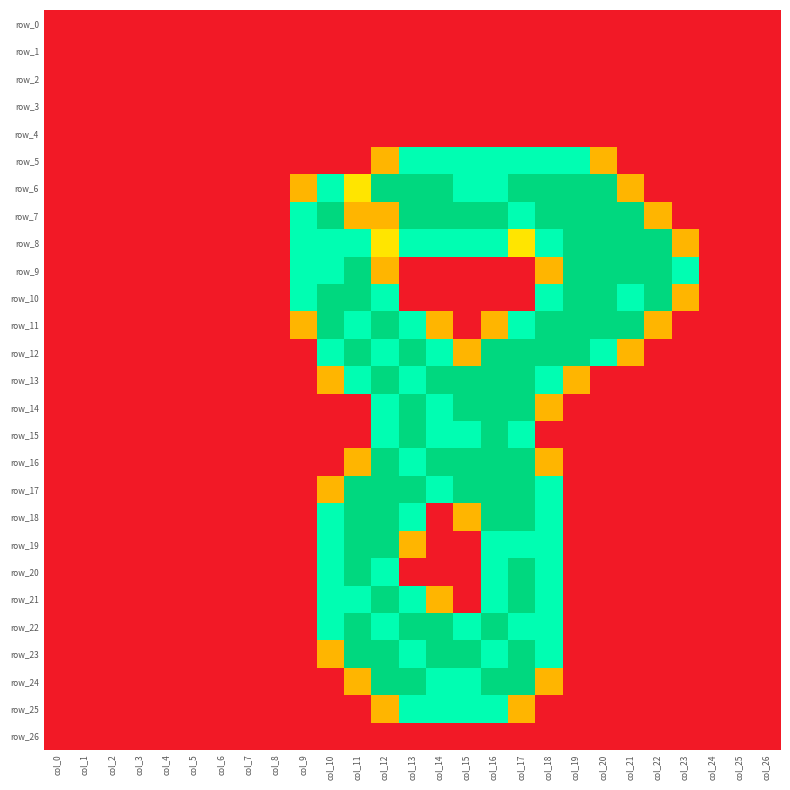

Between col_22 and col_14, which is larger?

col_22